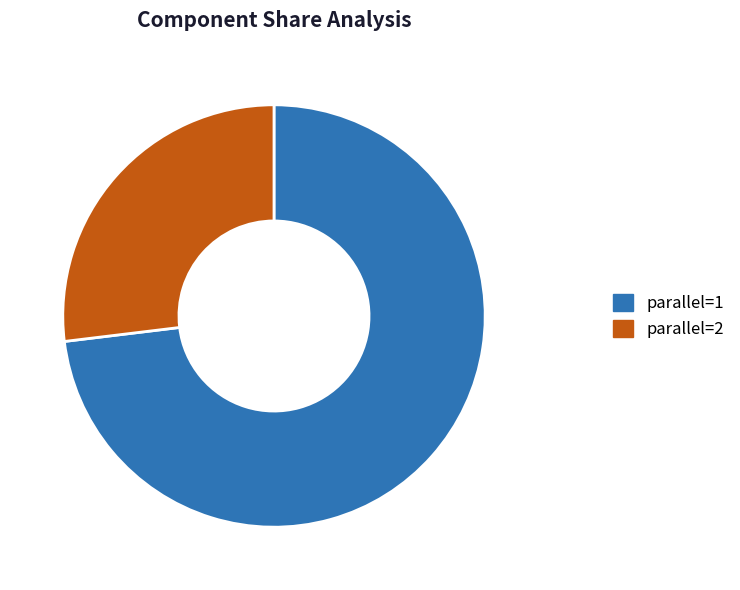

How many slices are in this pie chart?

2